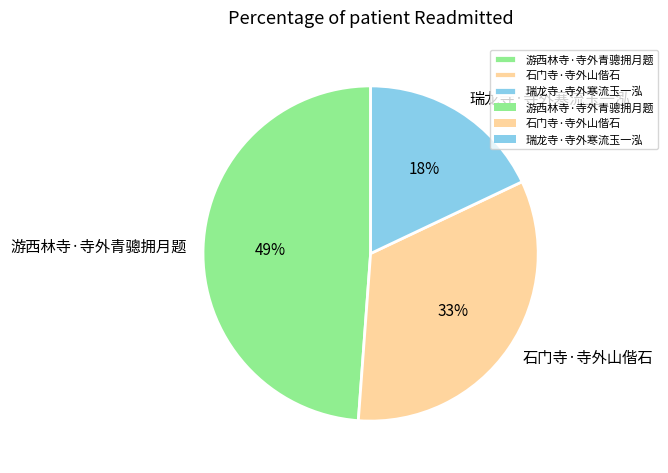

Approximately how many times larger is the value at 游西林寺·寺外青骢拥月题 compared to 瑞龙寺·寺外寒流玉一泓?

2.7